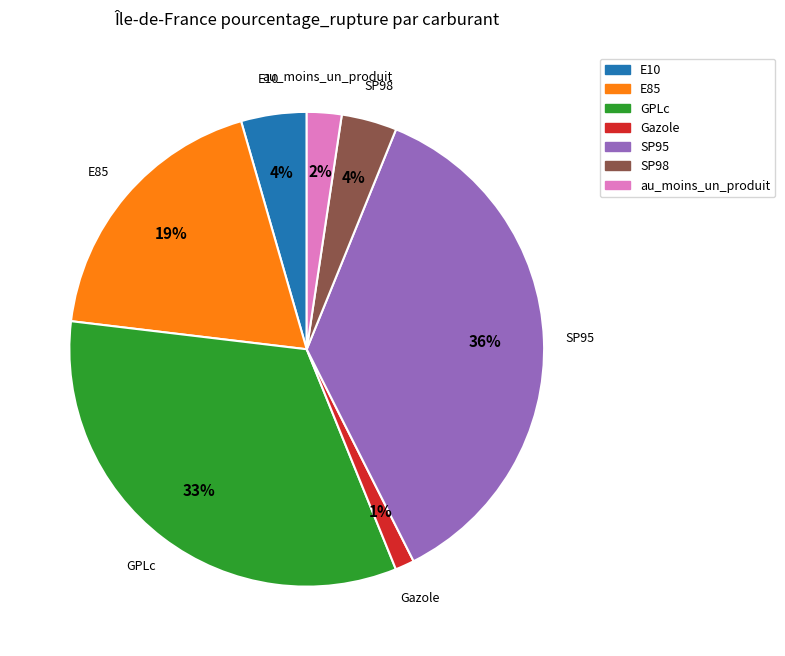

Is it true that au_moins_un_produit is 2% of the pie?

True